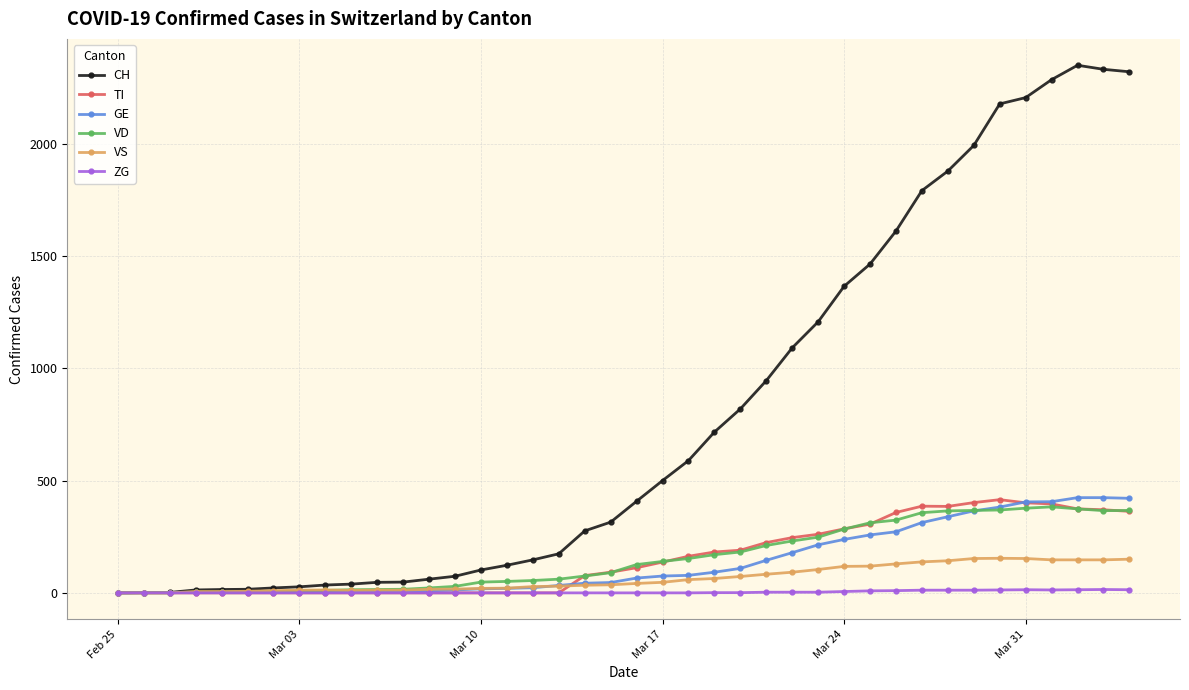

What are all the series names shown in the legend?

CH, TI, GE, VD, VS, ZG